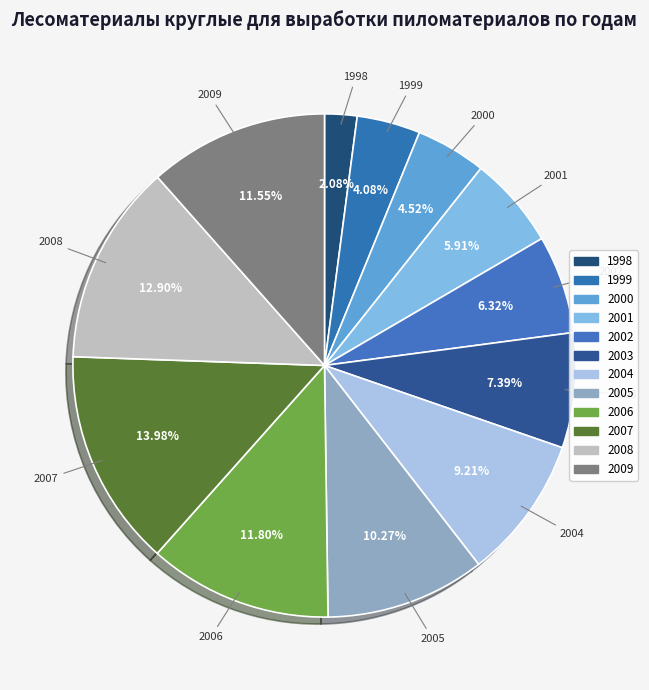

How many slices are in this pie chart?

12